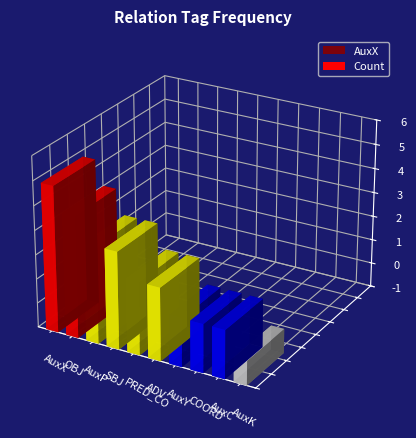

Approximately how many times larger is the value at COORD compared to OBJ?

0.4